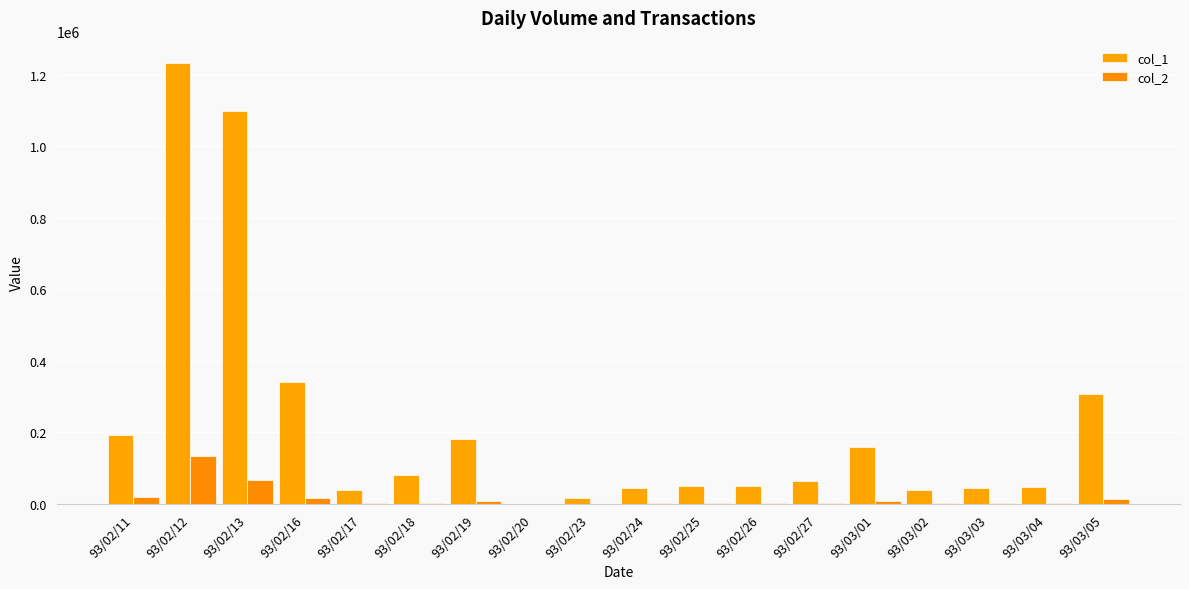

How many categories are shown in the chart?

18